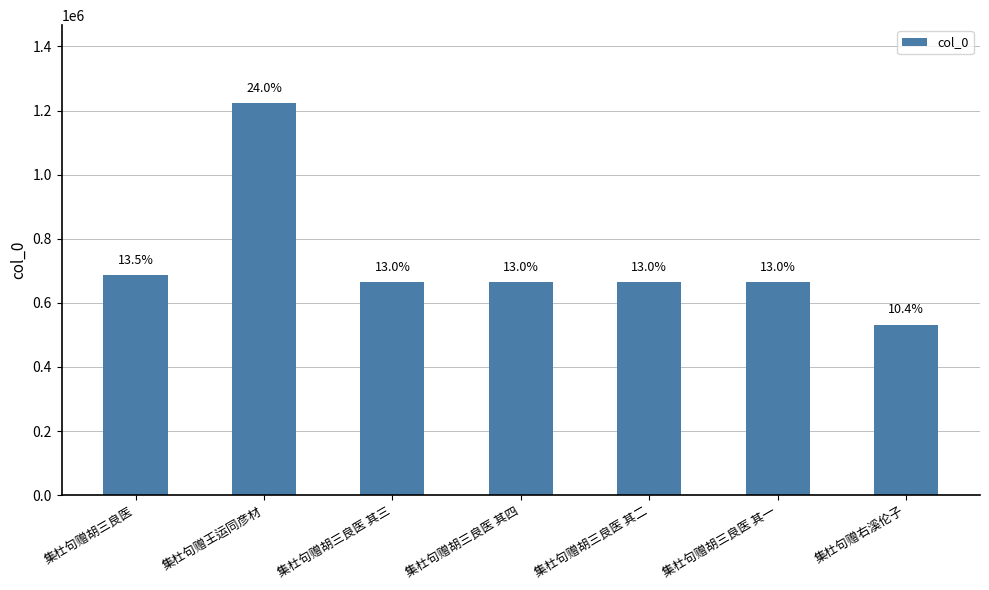

Reading right to left, list all the values displayed in this chart.

集杜句赠右溪伦子=532283	集杜句赠胡三良医 其一=664340	集杜句赠胡三良医 其二=664341	集杜句赠胡三良医 其四=664343	集杜句赠胡三良医 其三=664342	集杜句赠王运同彦材=1221993	集杜句赠胡三良医=686700